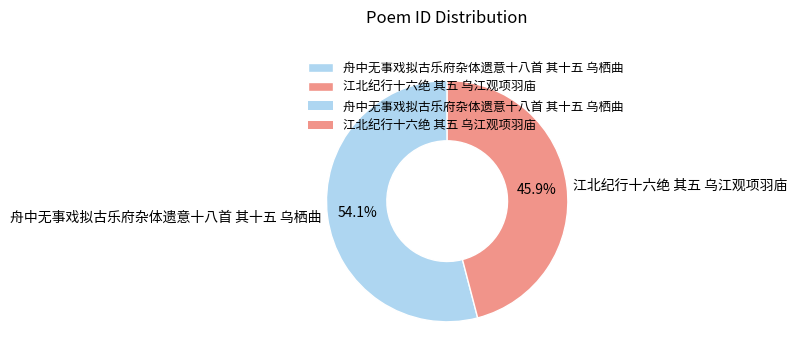

The 江北纪行十六绝 其五 乌江观项羽庙 slice represents 46% of the pie. True or false?

True